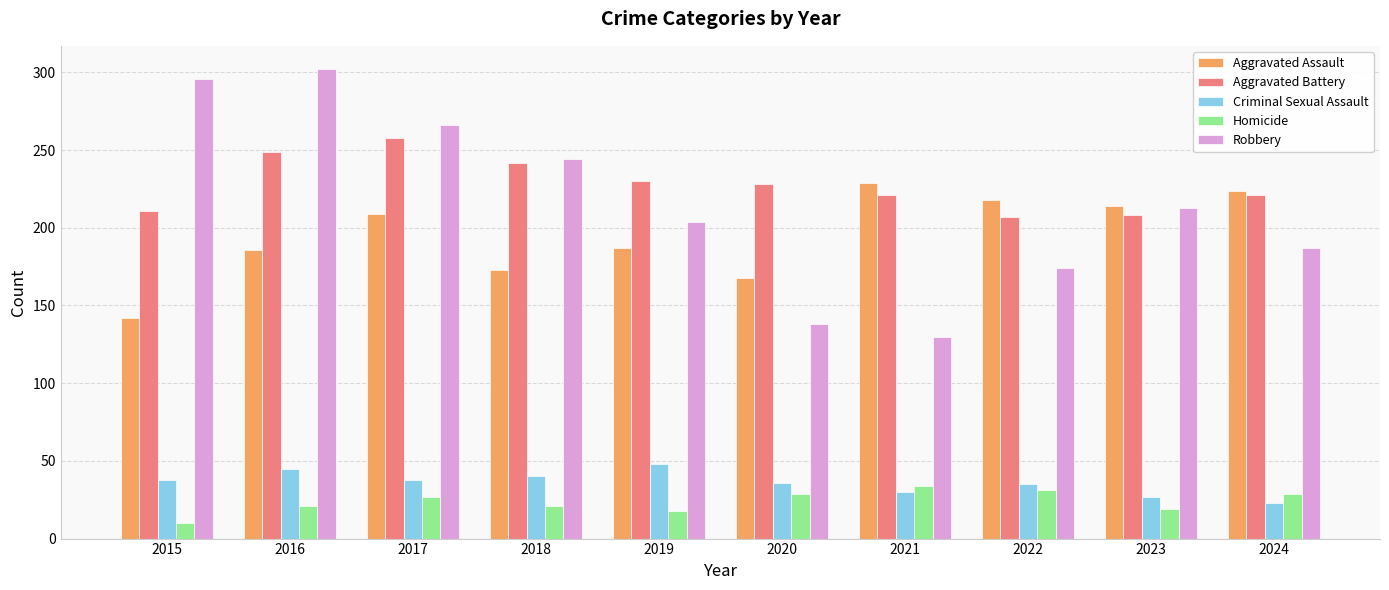

What is the greatest value displayed?

302